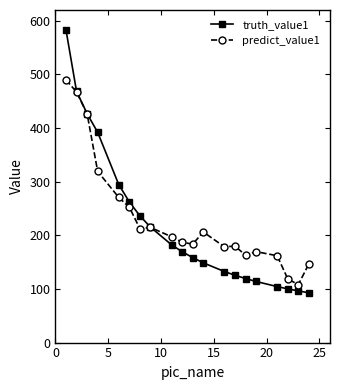

List the series in order of their peak value, highest first.

truth_value1, predict_value1